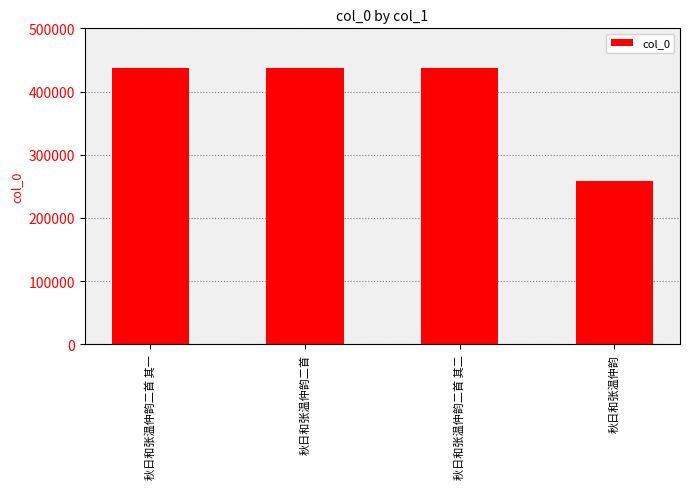

Is it true that the value at 秋日和张温仲韵 is 259080?

True